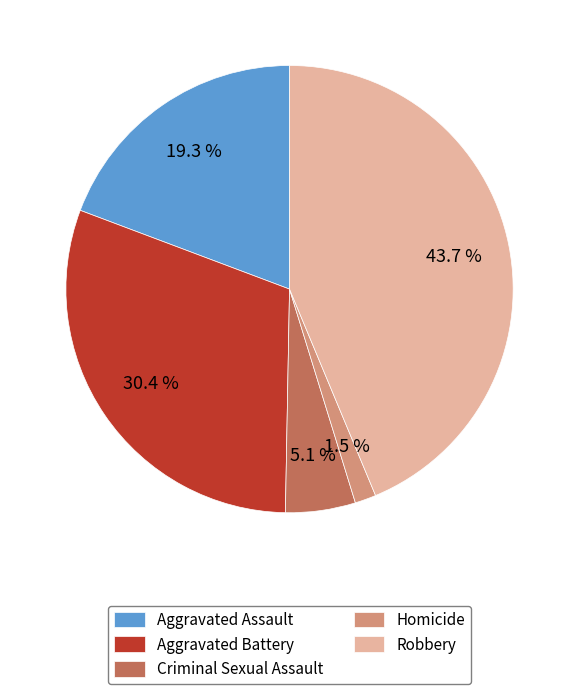

How many segments does this pie chart have?

5